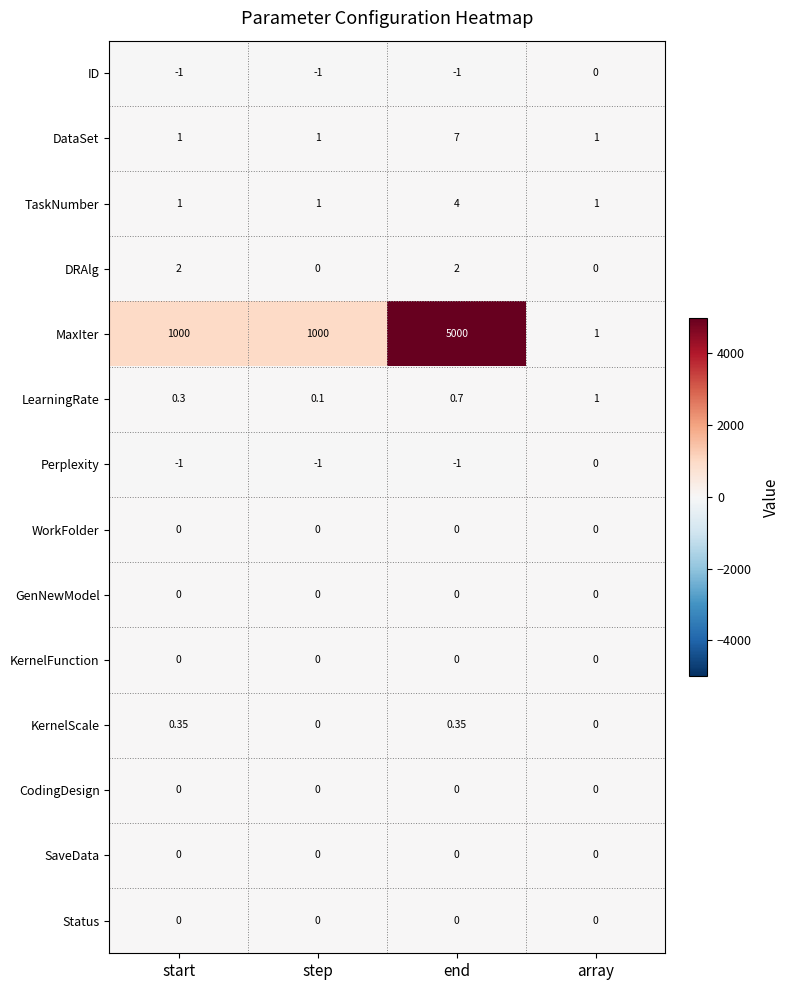

Which series has the widest spread of values?

MaxIter